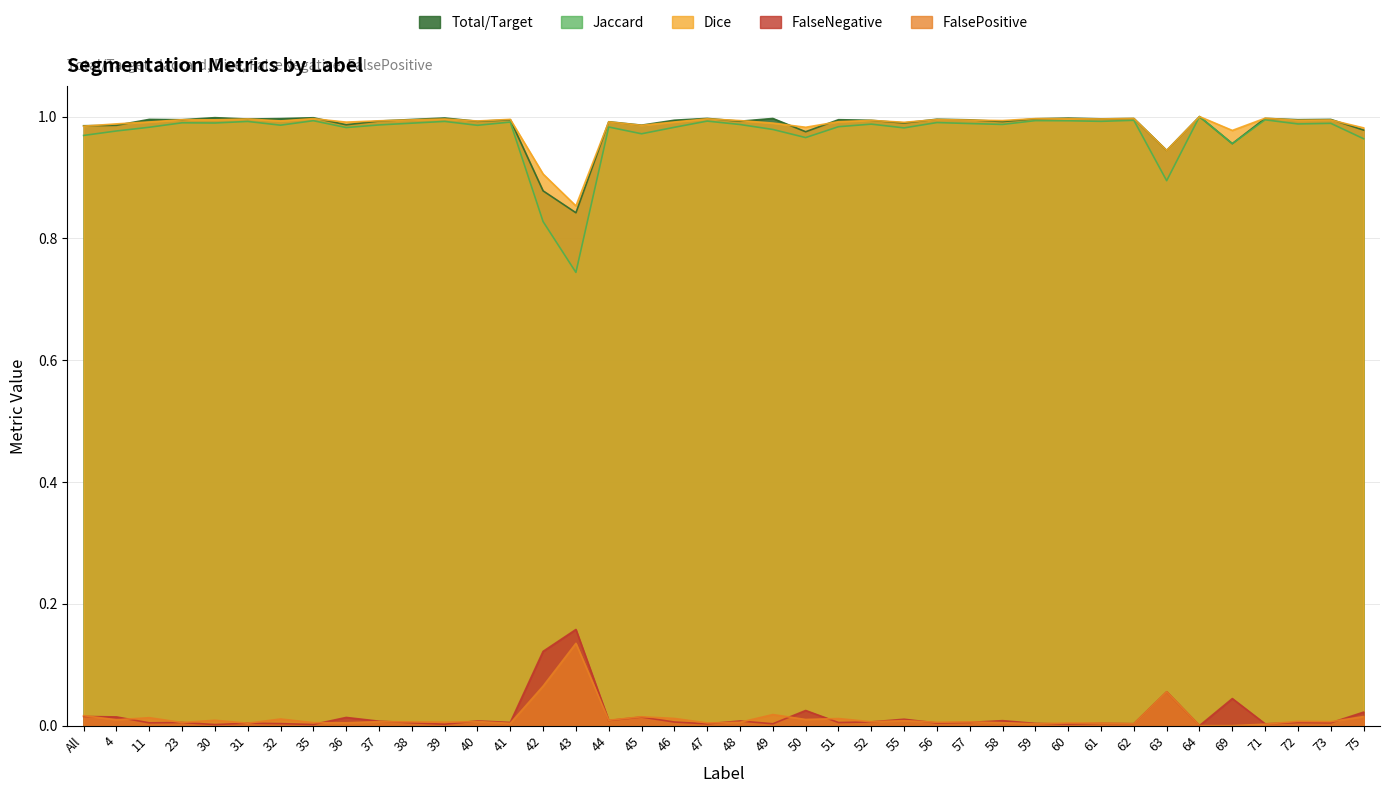

Reading right to left, what are all the values shown in this chart?

Total/Target: 1.0	1.0	1.0	1.0	1.0	1.0	0.9	1.0	1.0	1.0	1.0	1.0	1.0	1.0	1.0	1.0	1.0	1.0	1.0	1.0	1.0	1.0	1.0	1.0	0.8	0.9	1.0	1.0	1.0	1.0	1.0	1.0	1.0	1.0	1.0	1.0	1.0	1.0	1.0	1.0
Jaccard: 1.0	1.0	1.0	1.0	1.0	1.0	0.9	1.0	1.0	1.0	1.0	1.0	1.0	1.0	1.0	1.0	1.0	1.0	1.0	1.0	1.0	1.0	1.0	1.0	0.7	0.8	1.0	1.0	1.0	1.0	1.0	1.0	1.0	1.0	1.0	1.0	1.0	1.0	1.0	1.0
Dice: 1.0	1.0	1.0	1.0	1.0	1.0	0.9	1.0	1.0	1.0	1.0	1.0	1.0	1.0	1.0	1.0	1.0	1.0	1.0	1.0	1.0	1.0	1.0	1.0	0.9	0.9	1.0	1.0	1.0	1.0	1.0	1.0	1.0	1.0	1.0	1.0	1.0	1.0	1.0	1.0
FalseNegative: 0.0	0.0	0.0	0.0	0.0	0.0	0.1	0.0	0.0	0.0	0.0	0.0	0.0	0.0	0.0	0.0	0.0	0.0	0.0	0.0	0.0	0.0	0.0	0.0	0.2	0.1	0.0	0.0	0.0	0.0	0.0	0.0	0.0	0.0	0.0	0.0	0.0	0.0	0.0	0.0
FalsePositive: 0.0	0.0	0.0	0.0	0.0	0.0	0.1	0.0	0.0	0.0	0.0	0.0	0.0	0.0	0.0	0.0	0.0	0.0	0.0	0.0	0.0	0.0	0.0	0.0	0.1	0.1	0.0	0.0	0.0	0.0	0.0	0.0	0.0	0.0	0.0	0.0	0.0	0.0	0.0	0.0